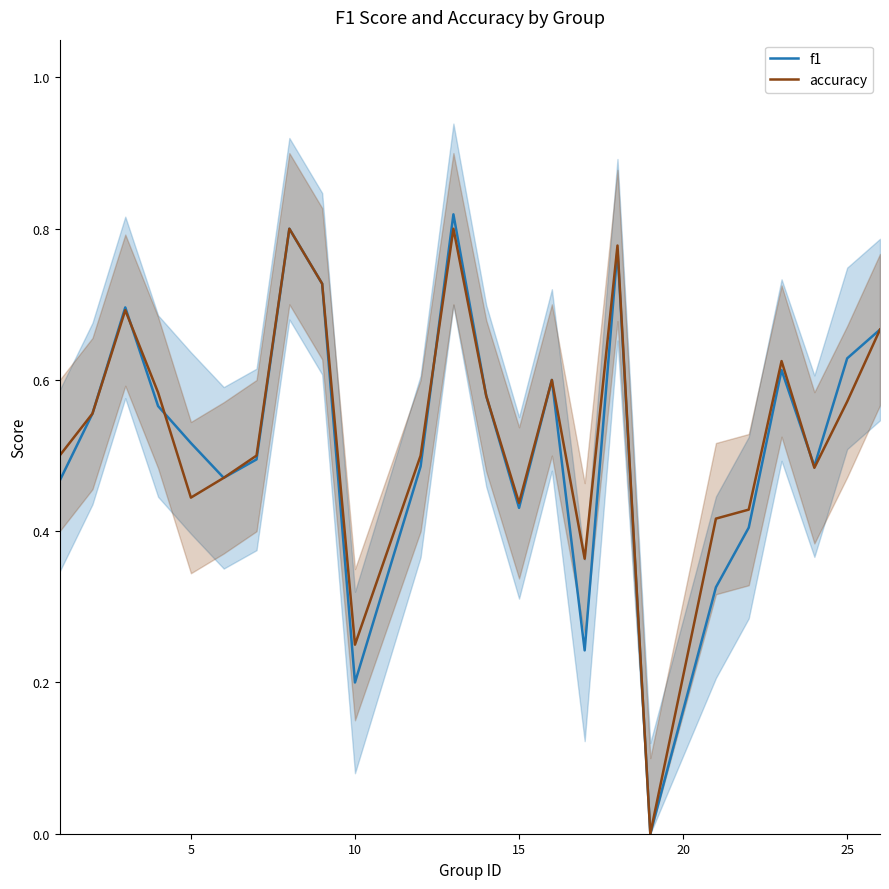

Is it true that accuracy equals 0.6 at 15?

False